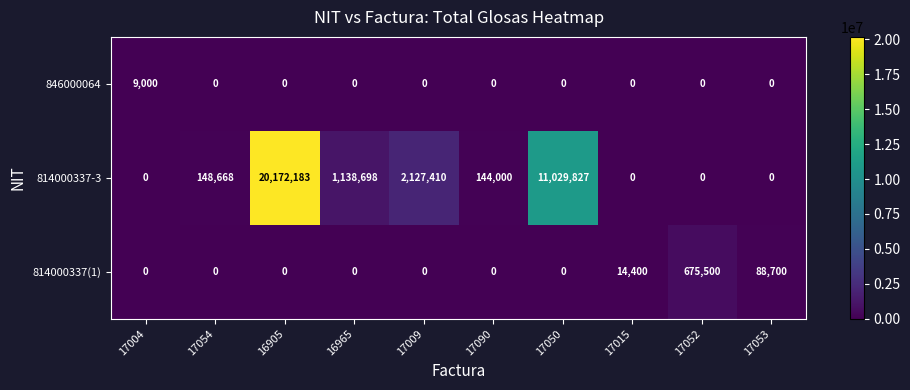

Between 17004 and 16905, which series saw the biggest shift?

814000337-3